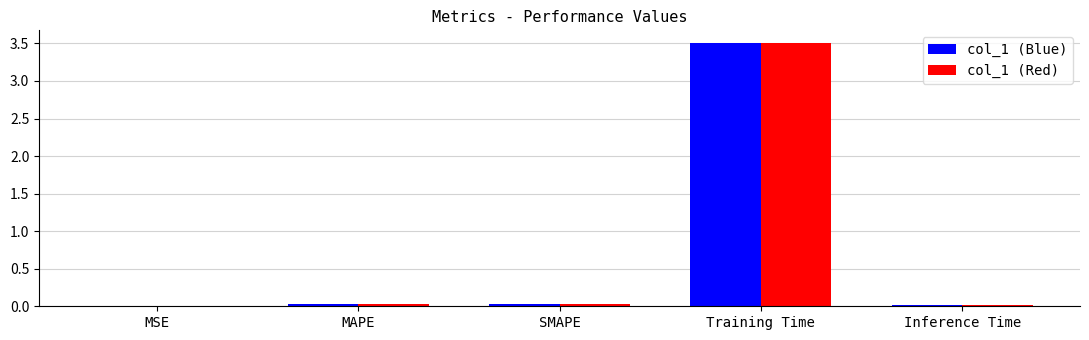

Which category has the highest value in the col_1 (Red) series?

Training Time